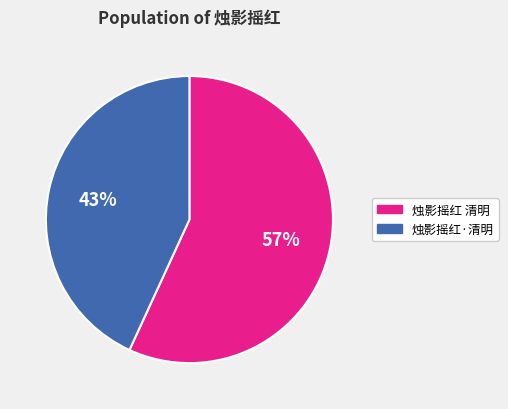

Combined, do 烛影摇红·清明 and 烛影摇红 清明 account for over 50%?

Yes